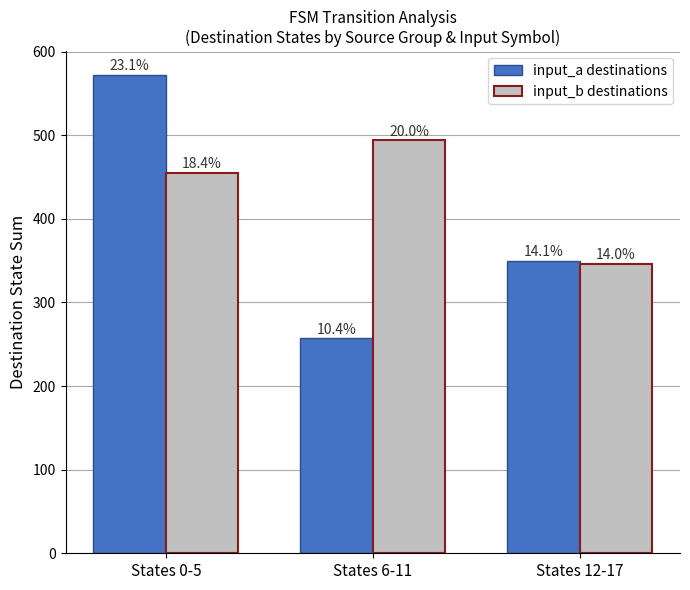

Between States 0-5 and States 6-11, which is larger?

States 0-5